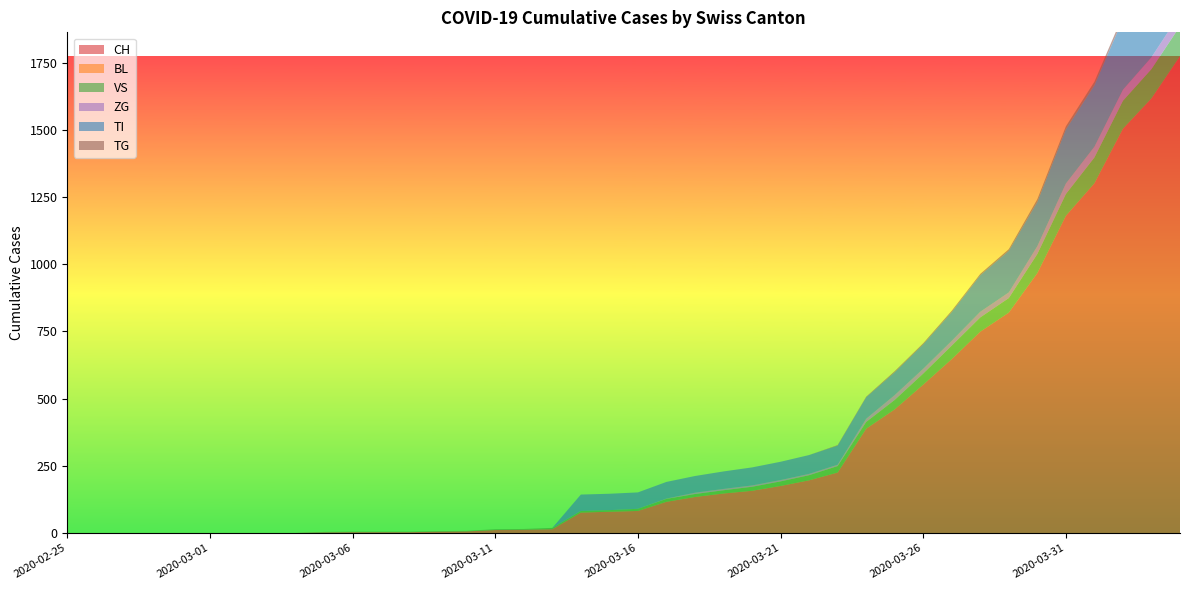

Reading left to right, what are all the values shown in this chart?

CH: 0	0	0	0	0	0	0	0	0	2	3	3	3	5	6	11	12	14	76	79	82	116	134	147	157	175	196	225	388	460	552	647	749	820	967	1180	1301	1504	1617	1774
BL: 0	0	0	0	0	0	0	0	0	0	0	0	0	0	0	0	0	0	0	0	0	0	0	0	0	0	0	0	0	0	0	0	0	0	0	0	0	0	0	0
VS: 0	0	0	0	0	0	0	0	0	2	2	2	2	2	2	3	3	5	6	6	8	11	11	12	15	17	19	24	25	35	41	50	53	54	71	81	96	104	109	112
ZG: 0	0	0	0	0	0	0	0	0	0	0	0	0	0	0	0	0	0	0	0	0	1	5	5	5	5	5	5	12	18	18	18	21	21	29	39	40	41	44	46
TI: 0	0	0	0	0	0	0	0	0	0	0	0	0	0	0	0	0	0	61	61	61	62	62	65	67	68	70	71	80	85	91	107	136	155	165	202	229	263	287	314
TG: 0	0	0	0	0	0	0	0	0	0	0	0	0	0	0	0	0	0	0	0	0	0	0	0	0	0	0	2	2	4	4	5	5	6	10	11	13	14	18	21